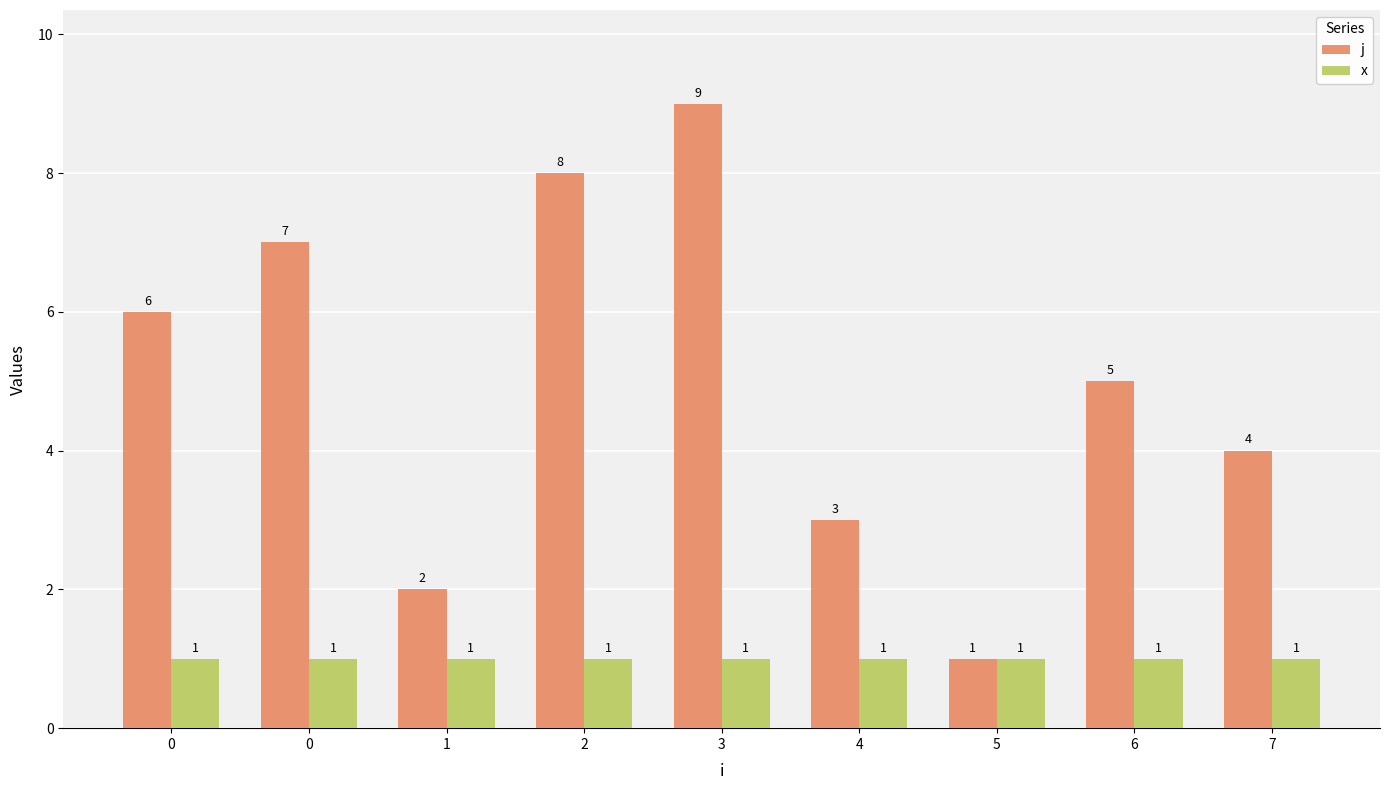

What is the total value across all series at 4?

4